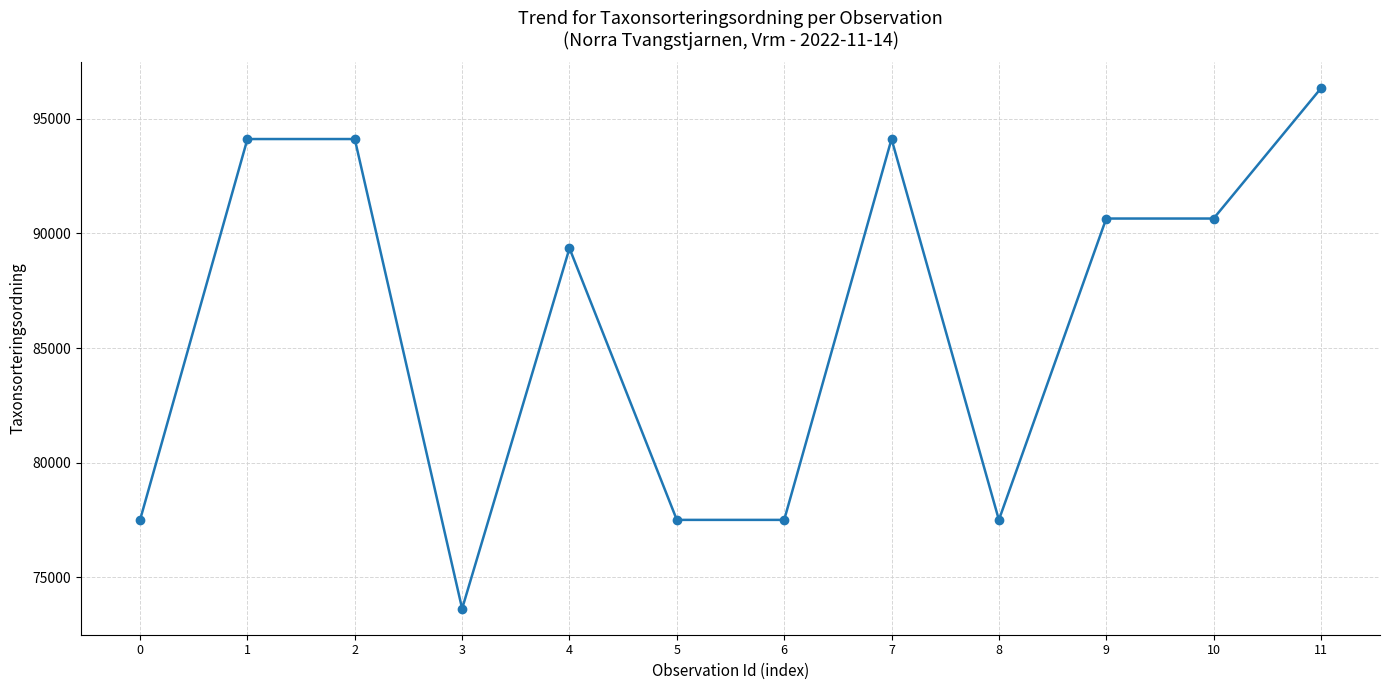

What is the approximate value at 1?

94121